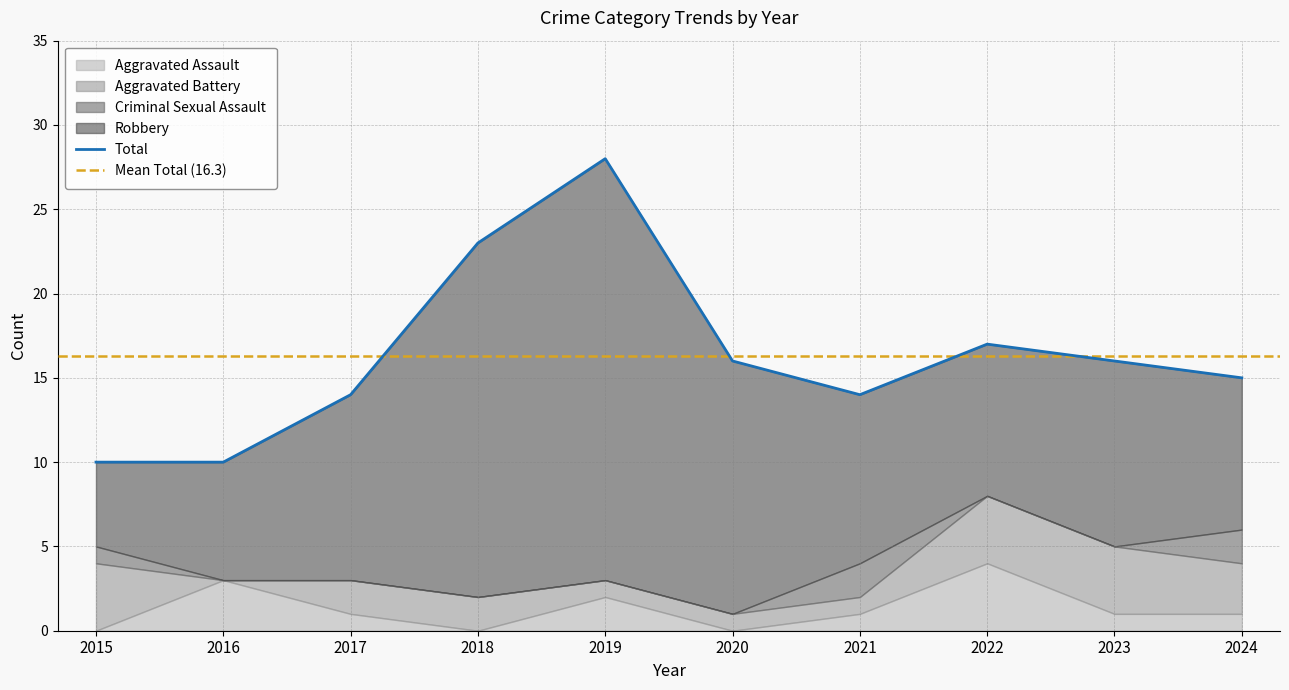

After their last crossing, which series has the higher values: Criminal Sexual Assault or Aggravated Battery?

Aggravated Battery